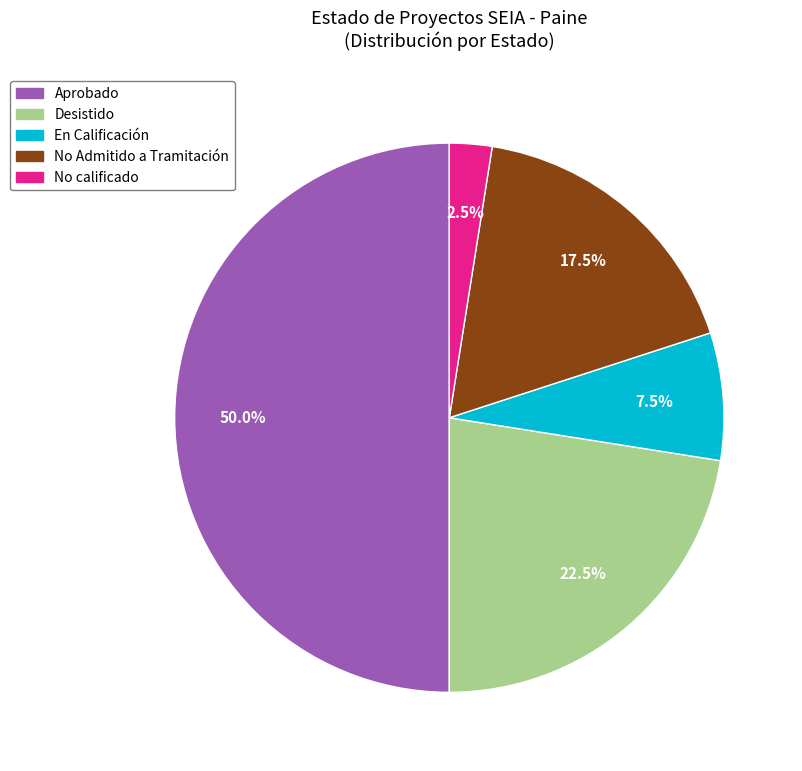

To the nearest percent, what is the average slice percentage?

20%